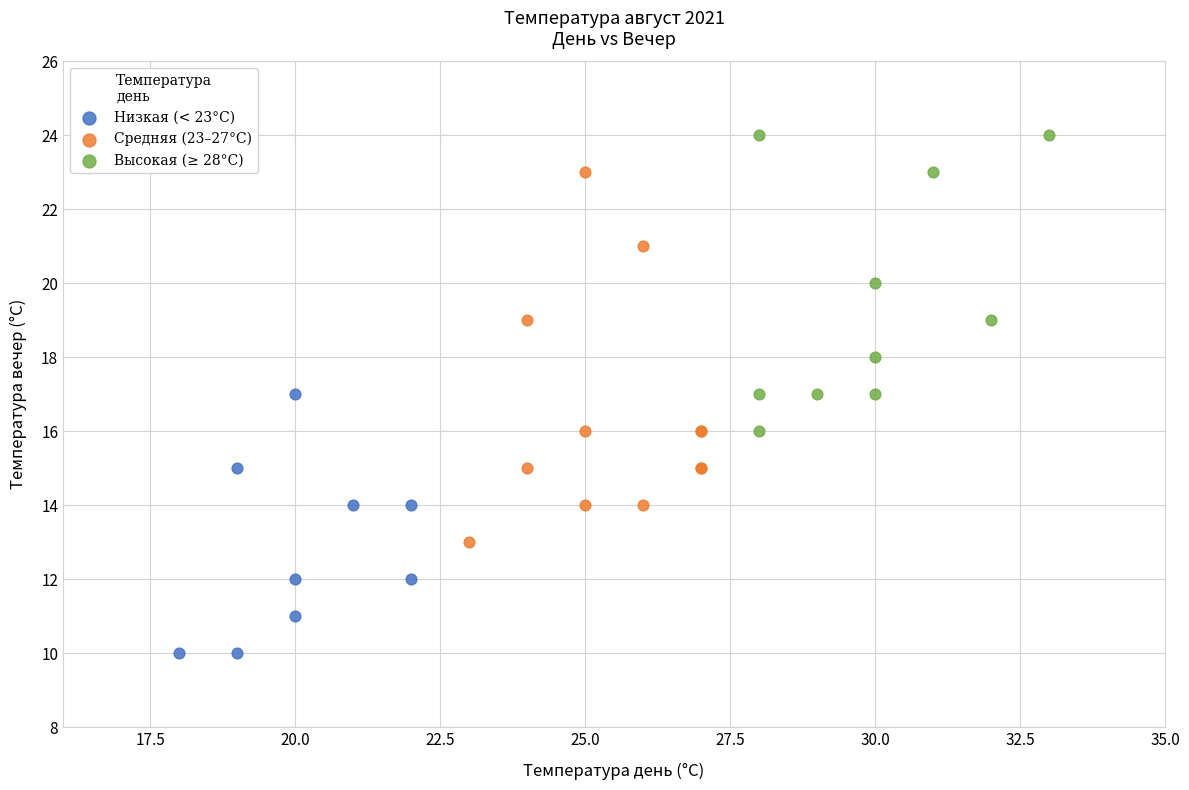

Which series contains the highest Y value?

Высокая (≥ 28°C)